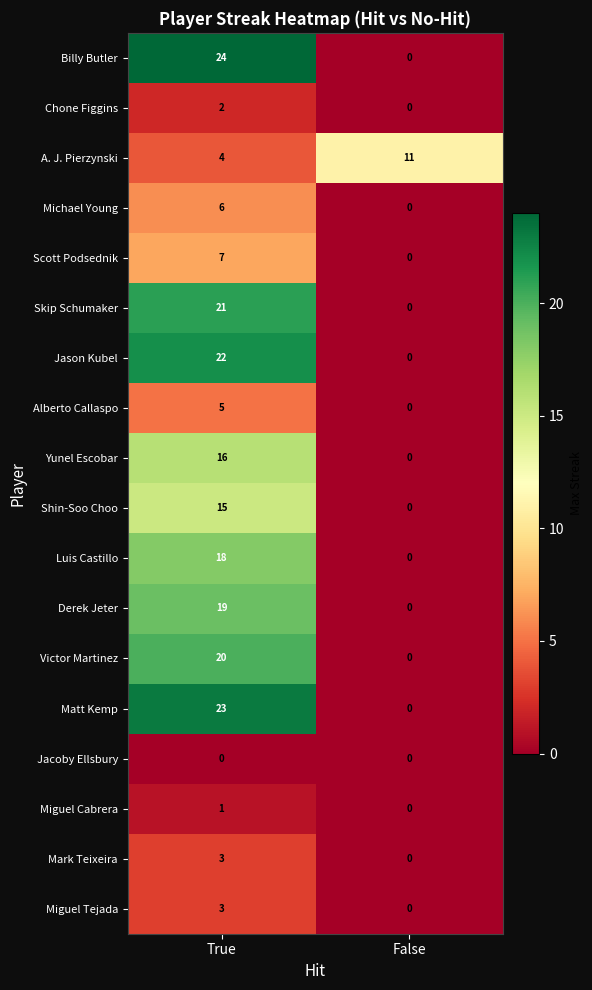

Is it true that Matt Kemp equals 23 at True?

True